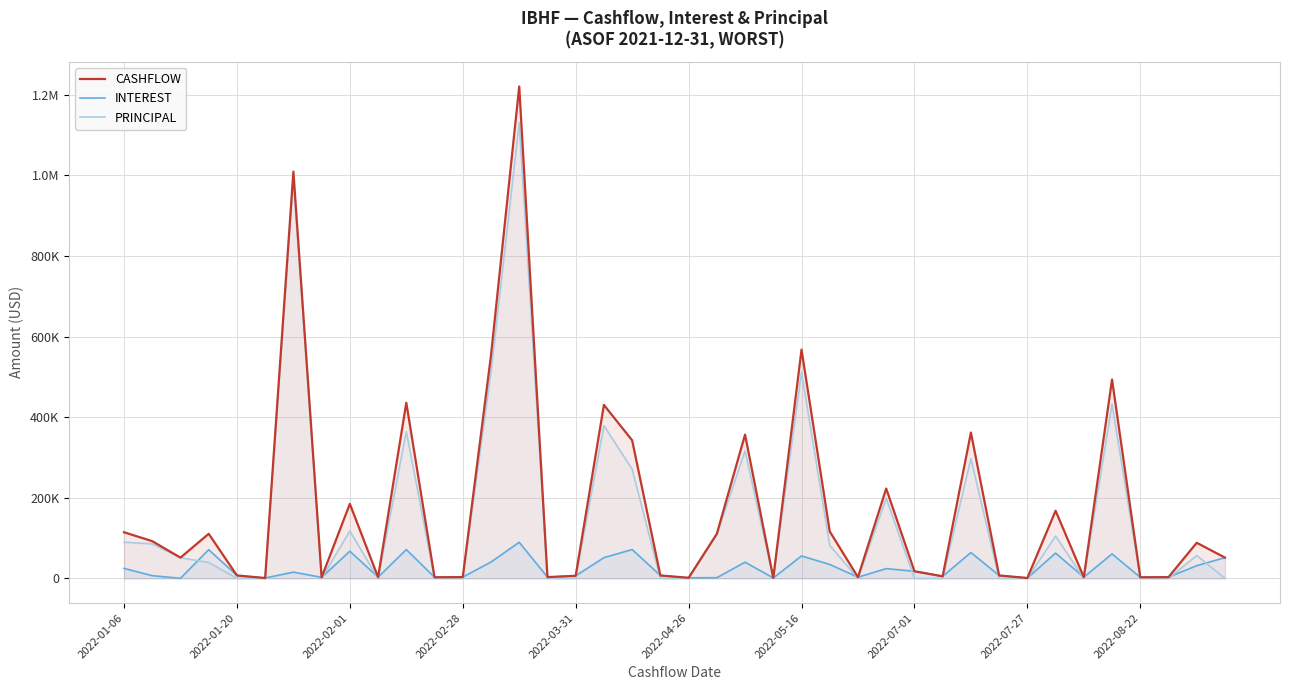

Reading left to right, list all the values displayed in this chart.

CASHFLOW: 114496.5	92387.9	51531.2	110617.1	7263.9	933.3	1009259.7	2576.4	184970.7	3000.0	435834.6	2774.3	3208.3	553390.5	1220587.3	3187.5	6416.7	430415.0	342568.8	7263.9	1458.3	110602.4	356718.8	1100.0	567553.7	116452.2	3018.1	222924.0	17759.7	5120.5	361818.9	7263.9	933.3	167858.6	3000.0	493547.2	2774.3	3055.6	88385.3	51558.3
INTEREST: 24819.4	6762.9	218.8	71193.5	7263.9	933.3	15529.8	2576.4	67418.2	3000.0	71565.2	2774.3	3208.3	40635.7	89572.7	3187.5	6416.7	51463.7	71614.7	7263.9	1458.3	1682.3	40260.1	1100.0	55706.2	34552.2	3018.1	24215.3	17759.7	5120.5	64180.4	7263.9	933.3	62750.8	3000.0	60727.8	2774.3	3055.6	31562.5	51558.3
PRINCIPAL: 89677.1	85625.0	51312.5	39423.6	0.0	0.0	993729.9	0.0	117552.5	0.0	364269.4	0.0	0.0	512754.8	1131014.6	0.0	0.0	378951.3	270954.0	0.0	0.0	108920.1	316458.7	0.0	511847.5	81900.0	0.0	198708.7	0.0	0.0	297638.4	0.0	0.0	105107.8	0.0	432819.4	0.0	0.0	56822.8	0.0